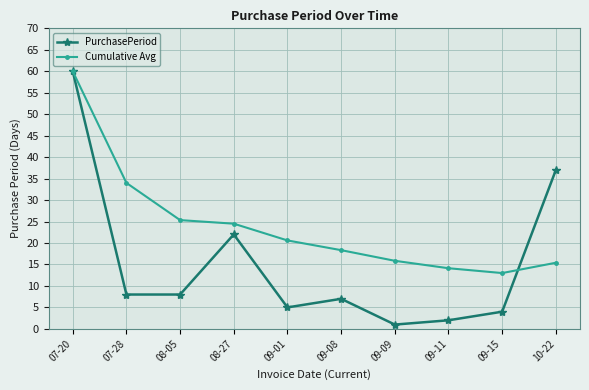

At 09-08, list the series in order from largest to smallest.

Cumulative Avg, PurchasePeriod